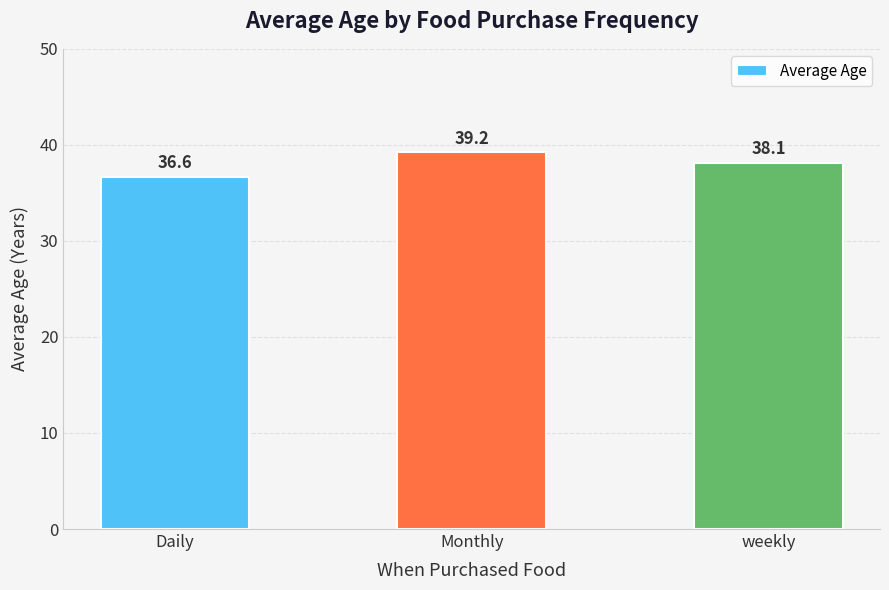

Reading right to left, transcribe all the data shown in this chart.

weekly=38.1	Monthly=39.2	Daily=36.6